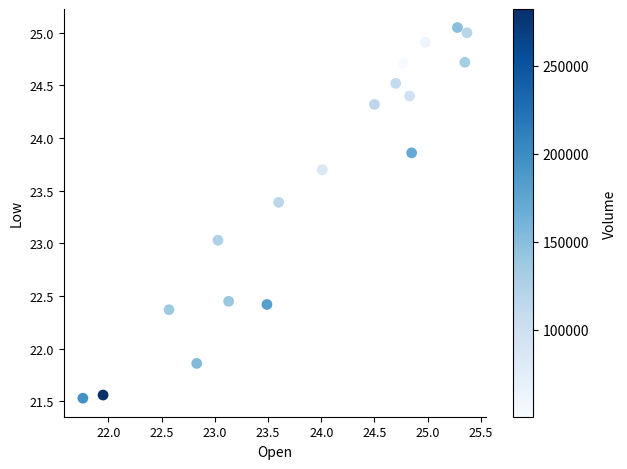

What is the range of Y values (max minus min)?

3.5